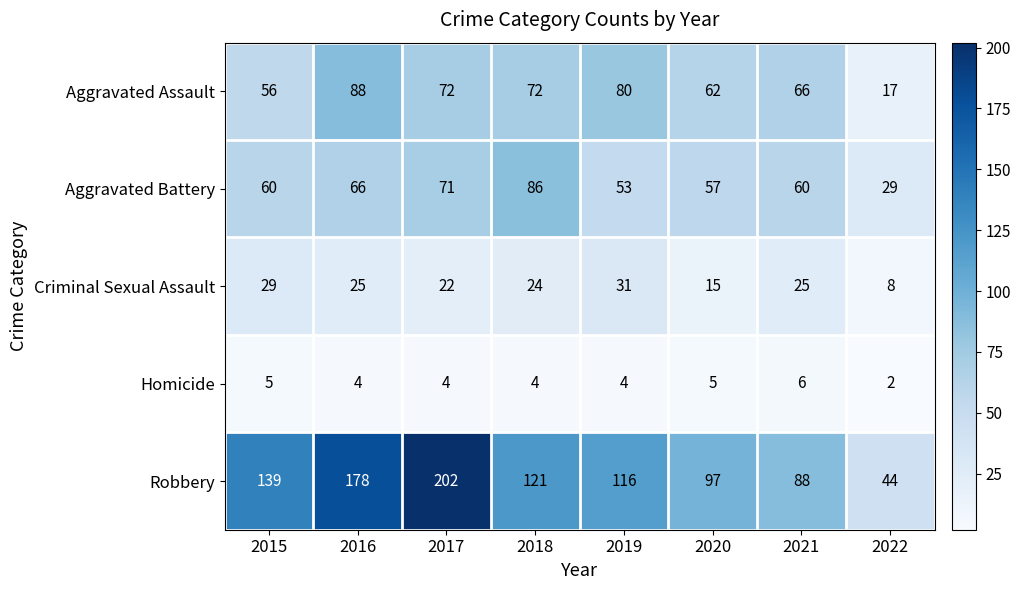

Which series has the largest total across all categories?

Robbery